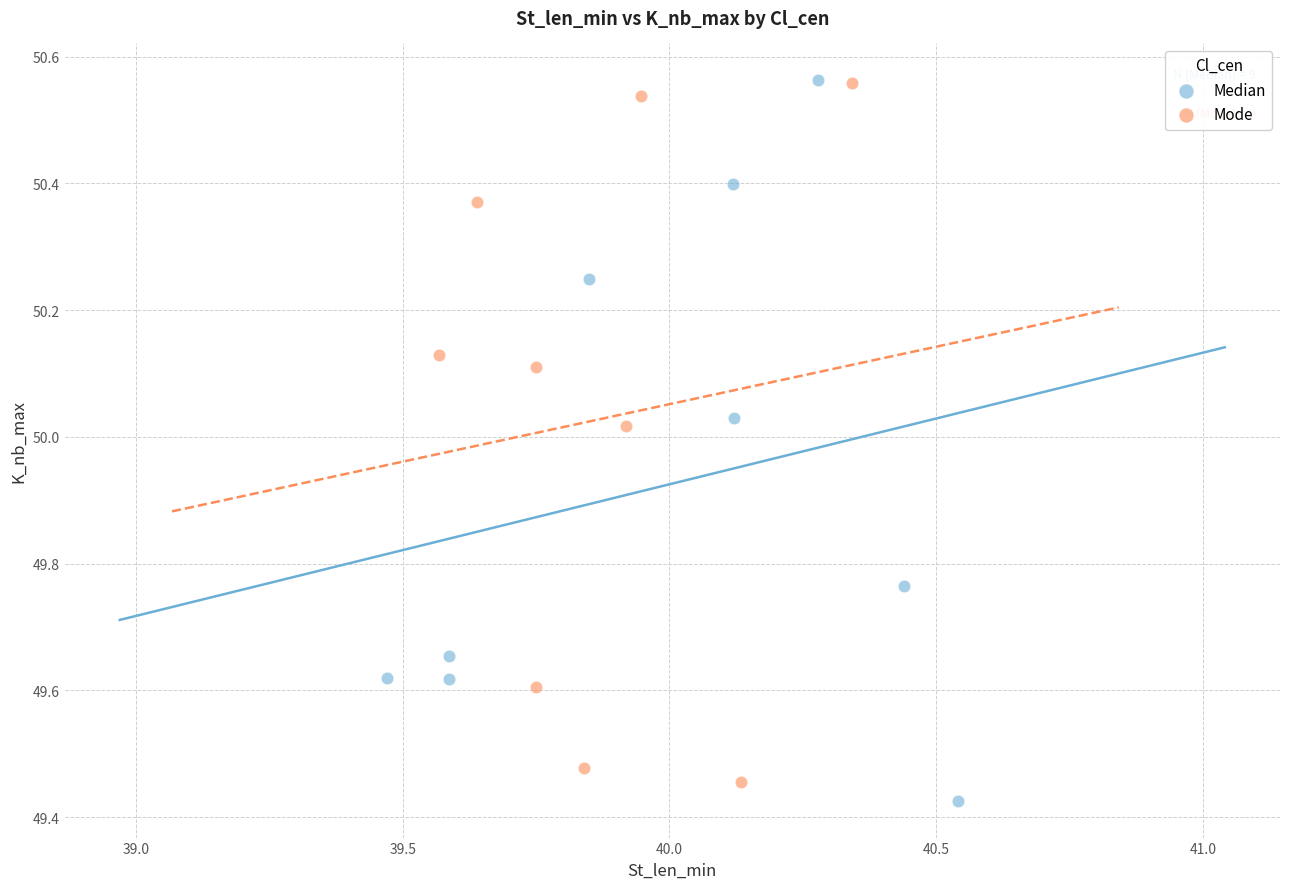

What are all the series names shown in the legend?

Median, Mode